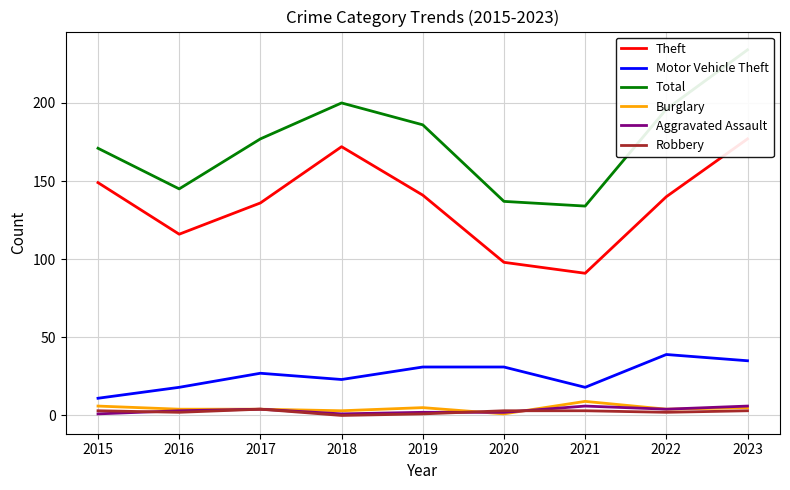

At which category does the chart reach its minimum across all series?

2018